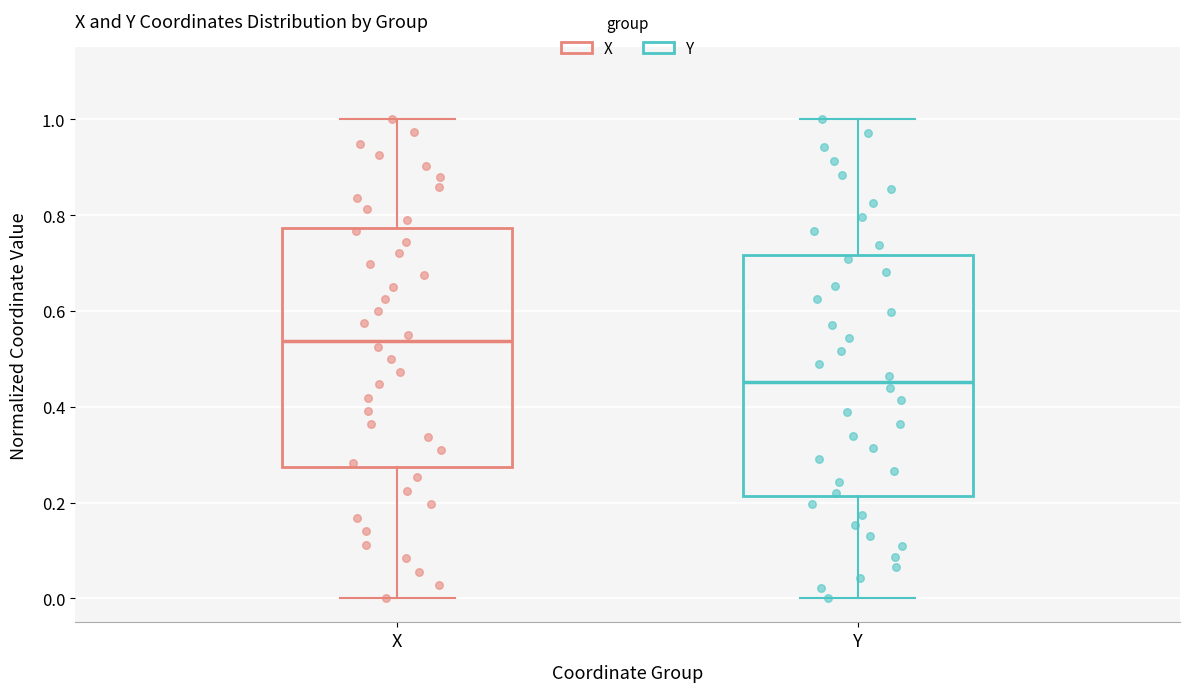

Reading left to right, transcribe this box plot: for each box, give where its median line is, the range the box spans, and where its two whiskers end, as read against the y-axis. The values are not printed on the chart, so give them approximately, as read against the axis.

X: median 0.54, box 0.28 to 0.78, whiskers 0.00 to 1.00
Y: median 0.46, box 0.22 to 0.72, whiskers 0.00 to 1.00